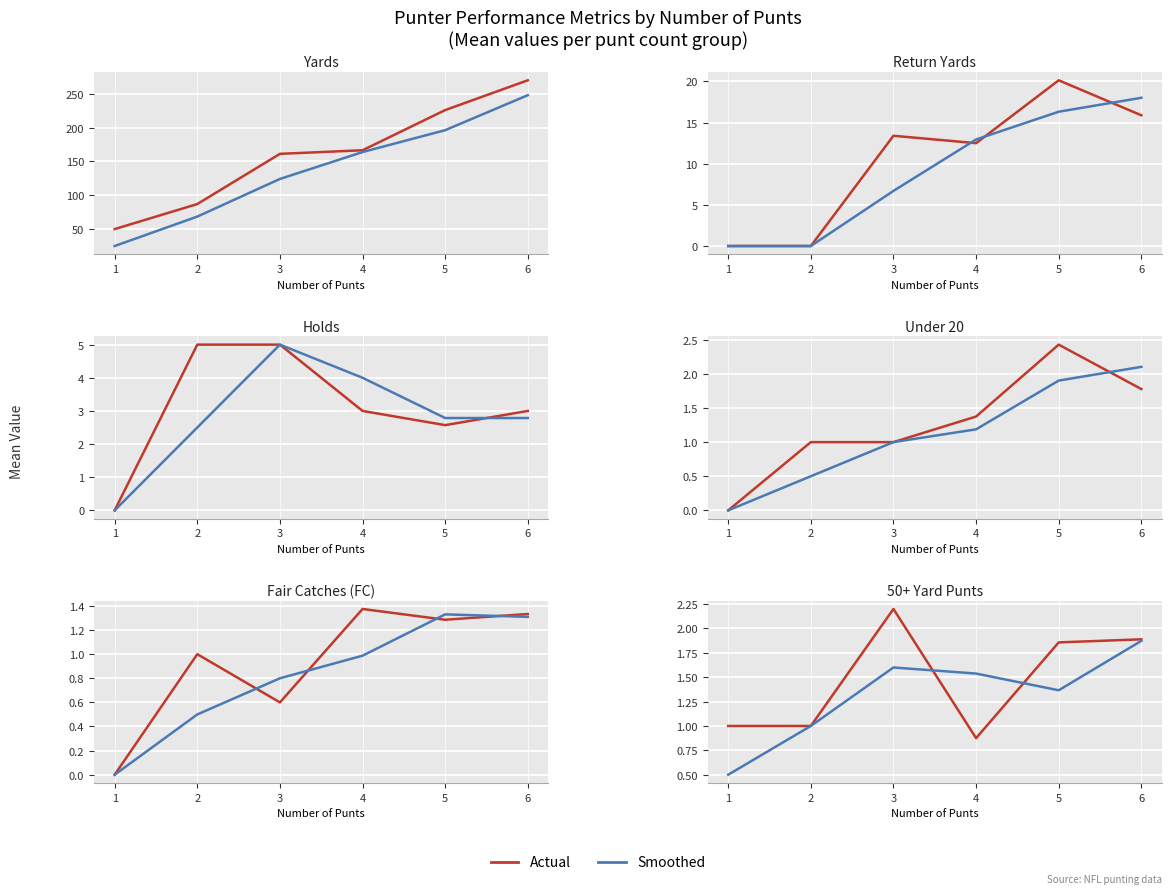

What is the sum of the Actual values at 5 and 2?

20.1